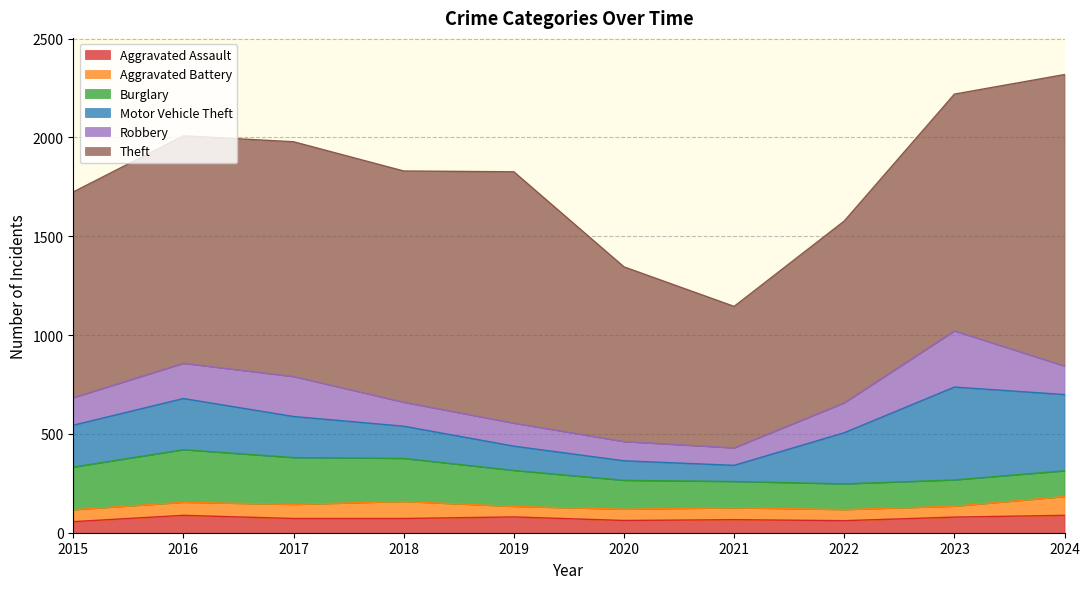

At which label does Aggravated Assault first exceed 72?

2016